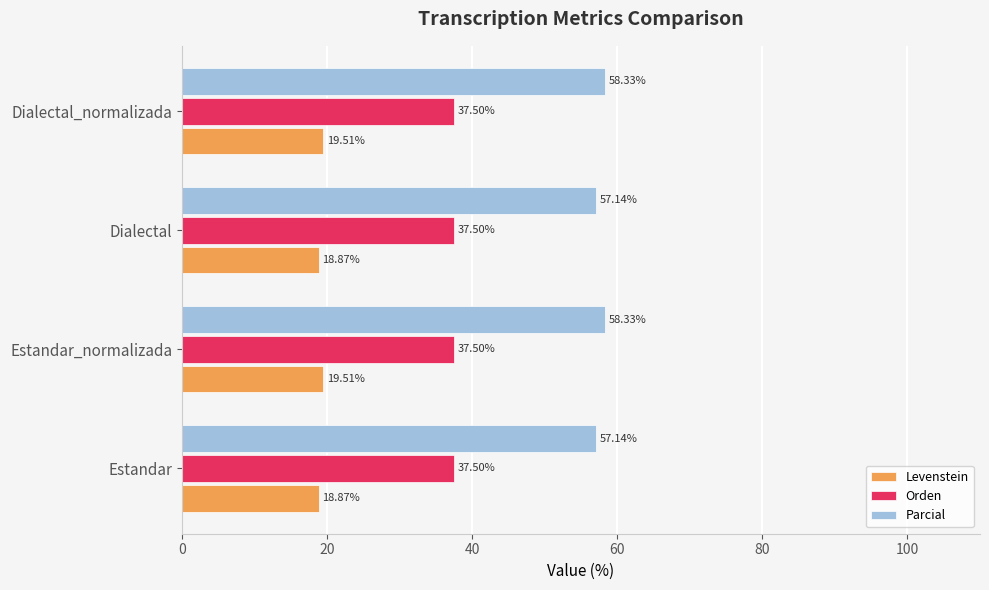

Rank the series at Dialectal from lowest to highest value.

Levenstein, Orden, Parcial